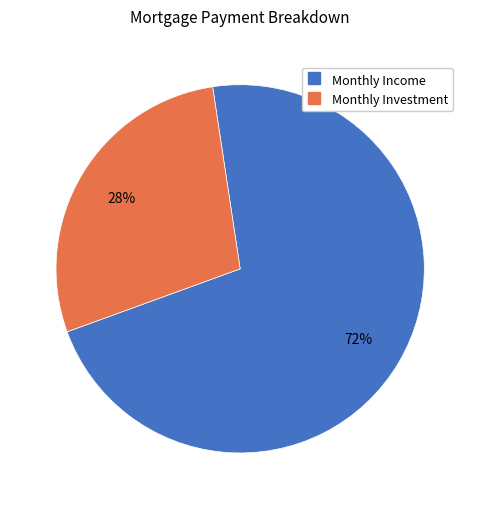

Count the number of slices in the pie.

2